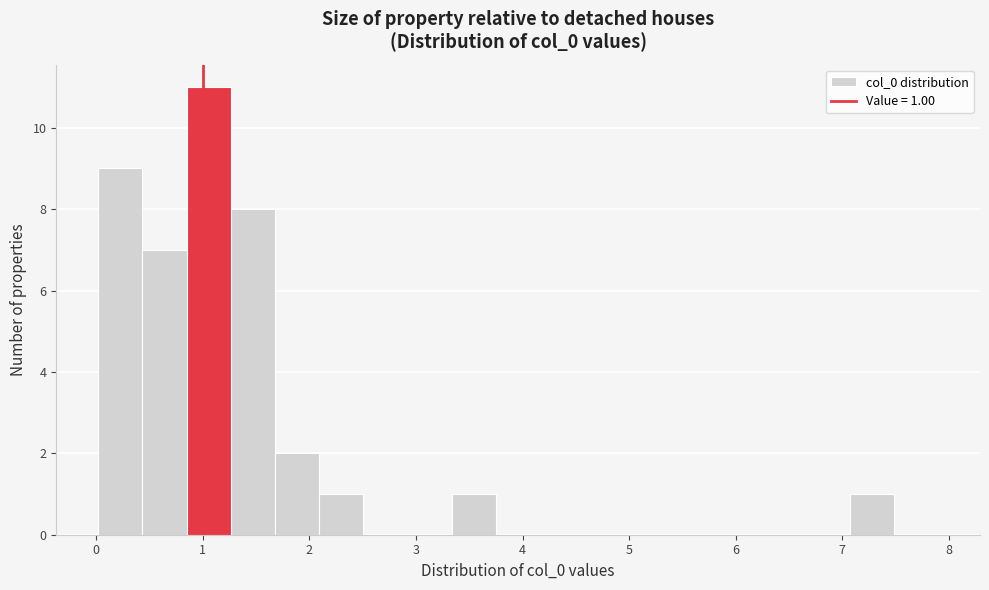

Which range on the x-axis has the tallest bar?

0.8 to 1.3